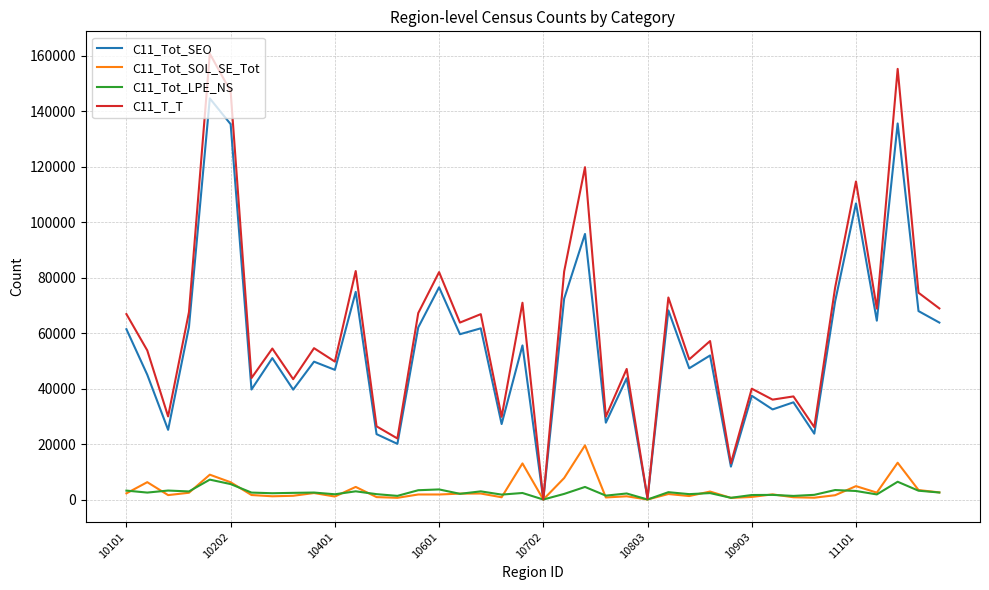

How many lines are shown in the chart?

4